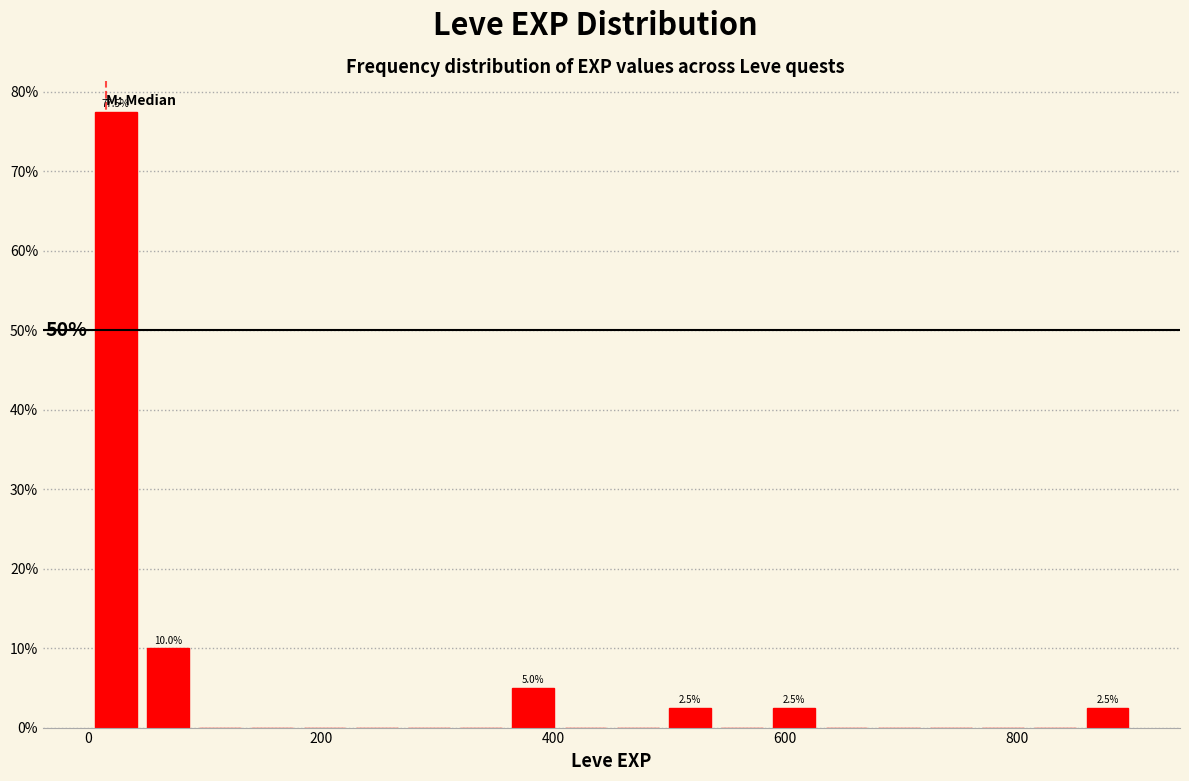

Around what value on the x-axis is the tallest bar? Give the approximate position of its centre, as read against the axis.

20